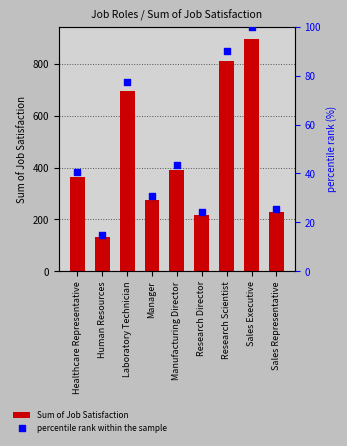

Is the value of Sum of Job Satisfaction at Sales Executive greater than the value of percentile rank within the sample at Manager?

Yes